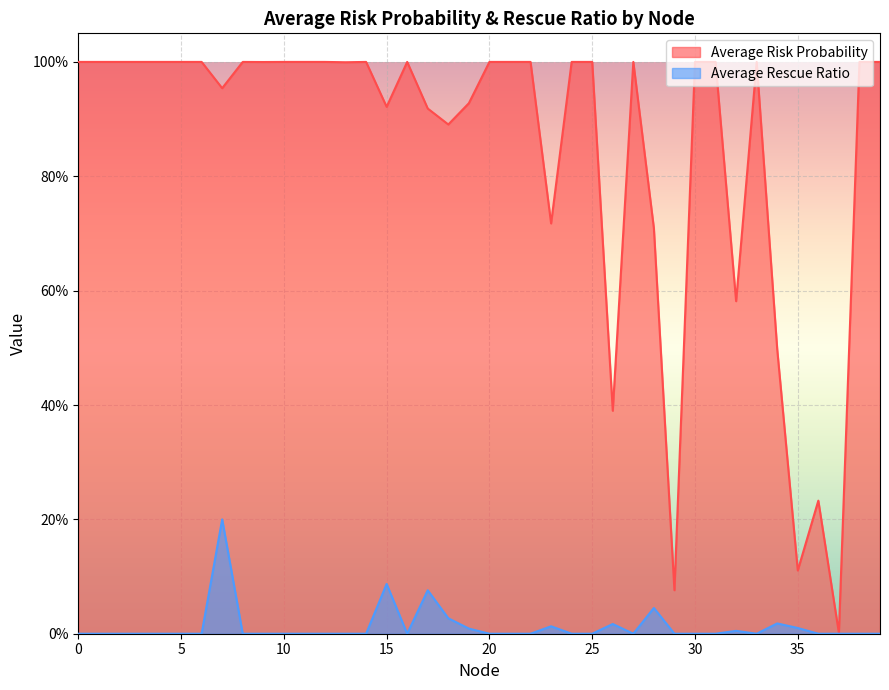

What is the difference between the second highest and minimum values in the Average Risk Probability series?

1.0